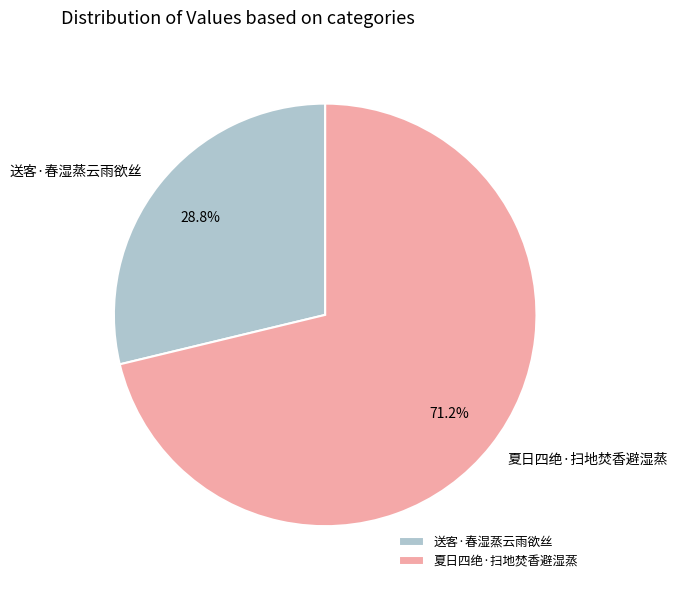

Approximately how many times larger is the value at 送客·春湿蒸云雨欲丝 compared to 夏日四绝·扫地焚香避湿蒸?

0.4